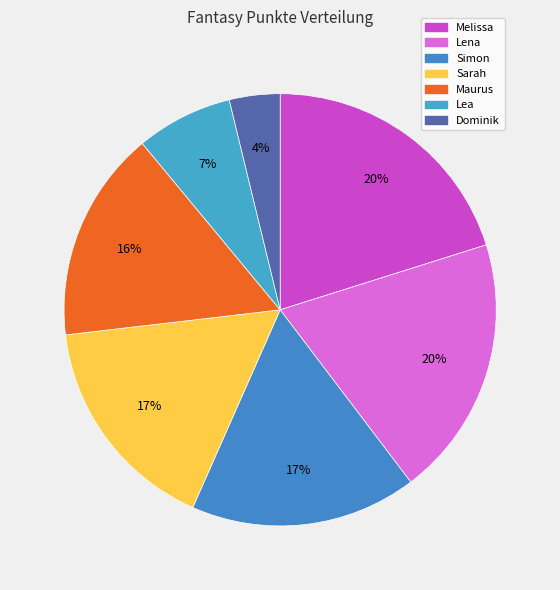

Count the number of slices in the pie.

7